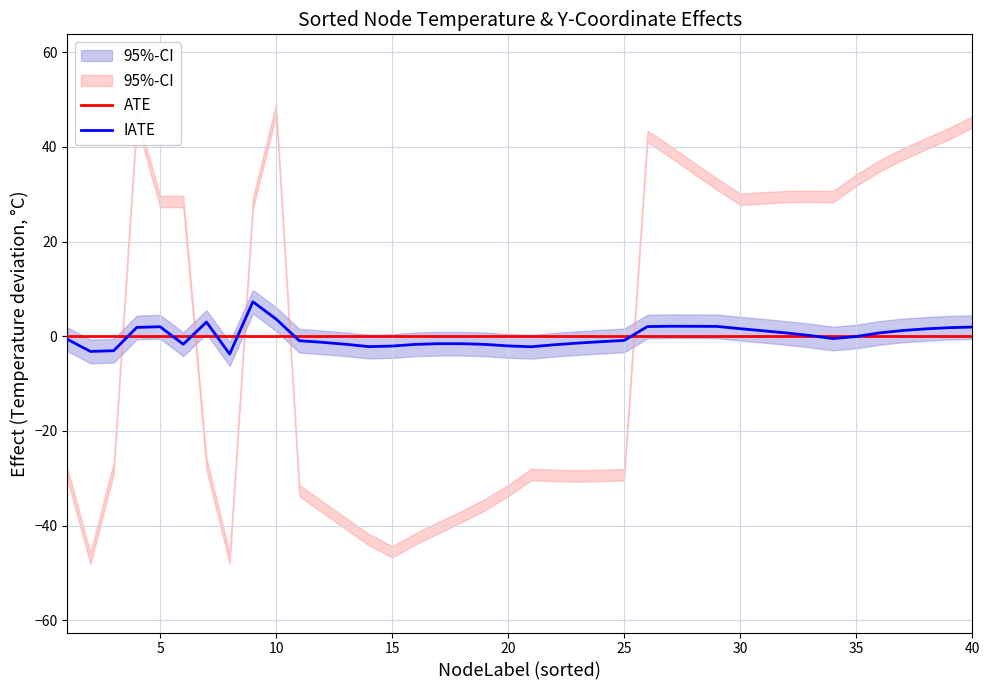

How many intersections are there between ATE and IATE?

9